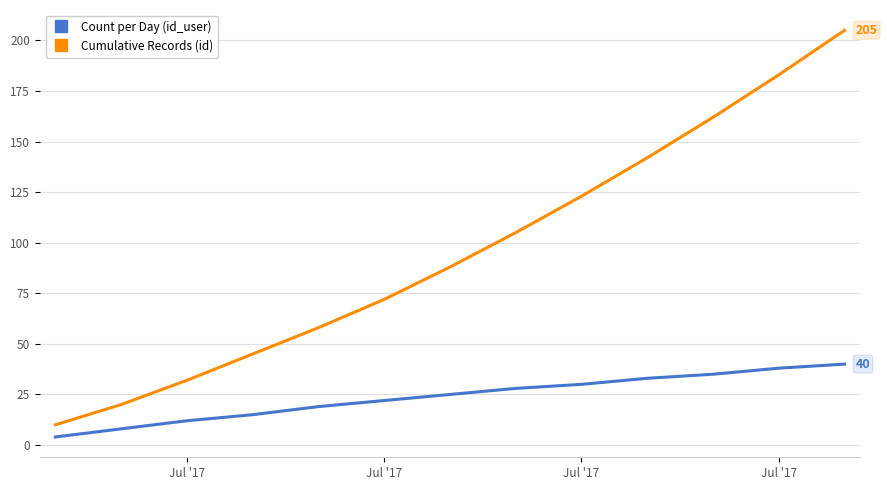

What is the difference between the second highest and minimum values in the Cumulative Records (id) series?

173